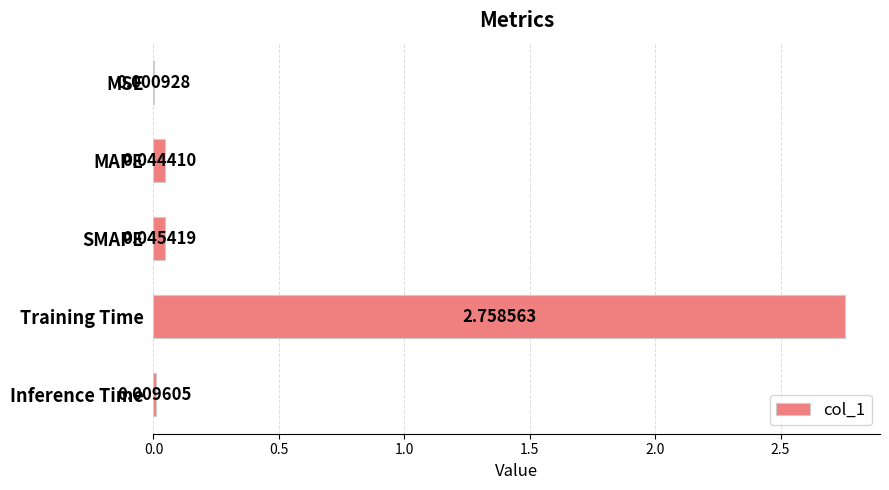

Does the chart contain stacked bars?

No